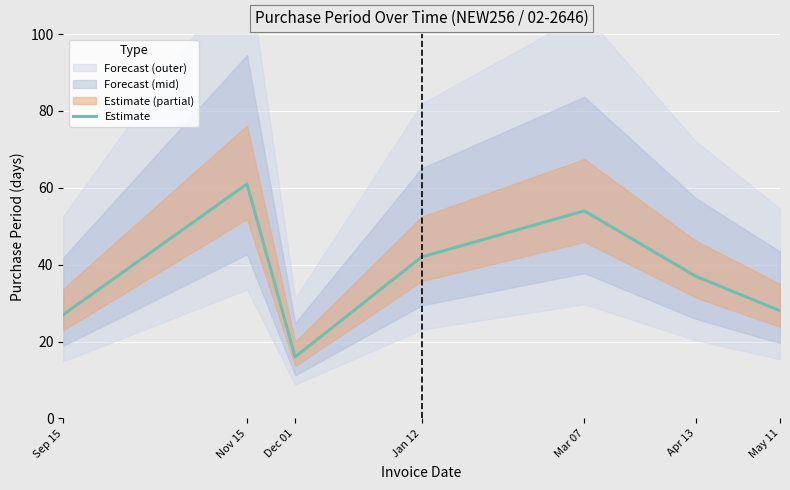

Where is the first local maximum?

Nov 15